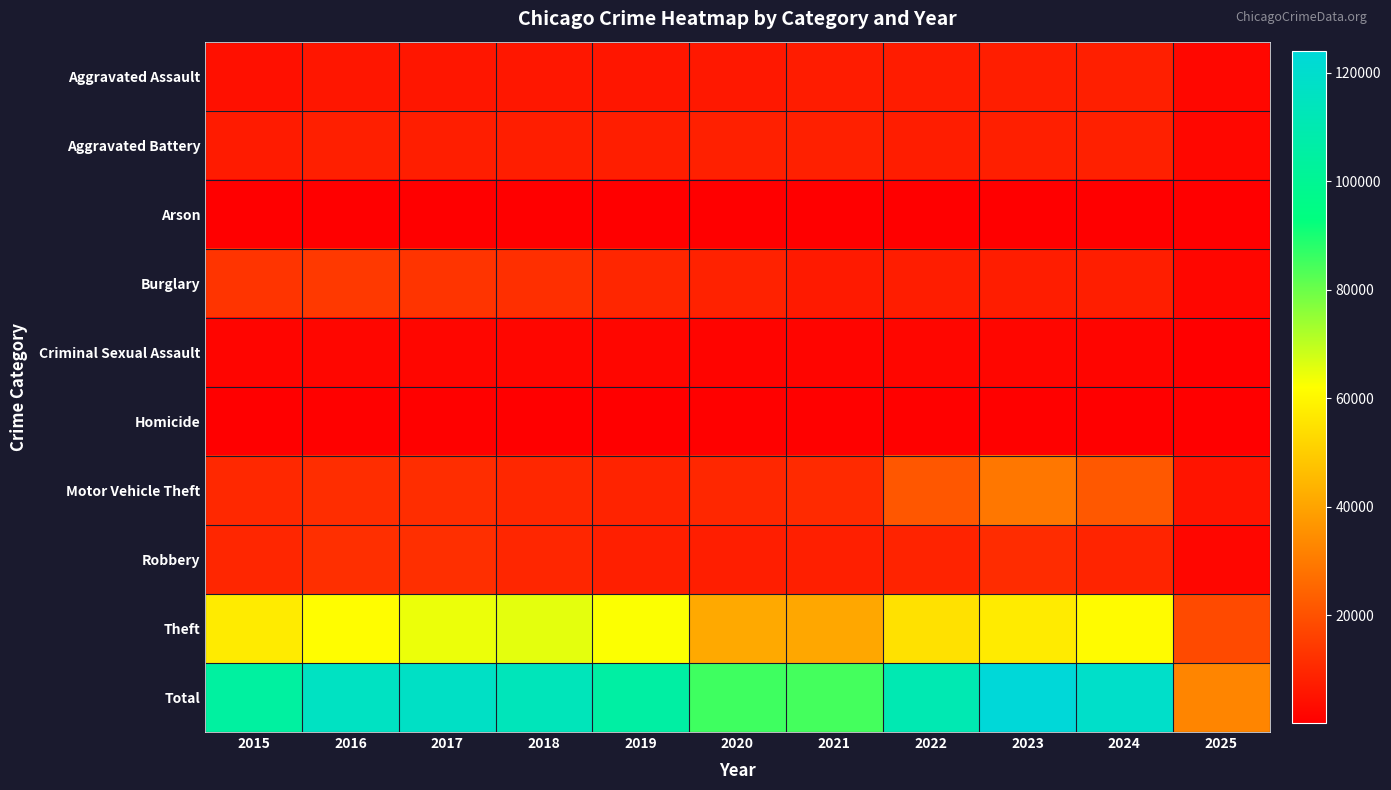

Which series has the largest total across all categories?

Total